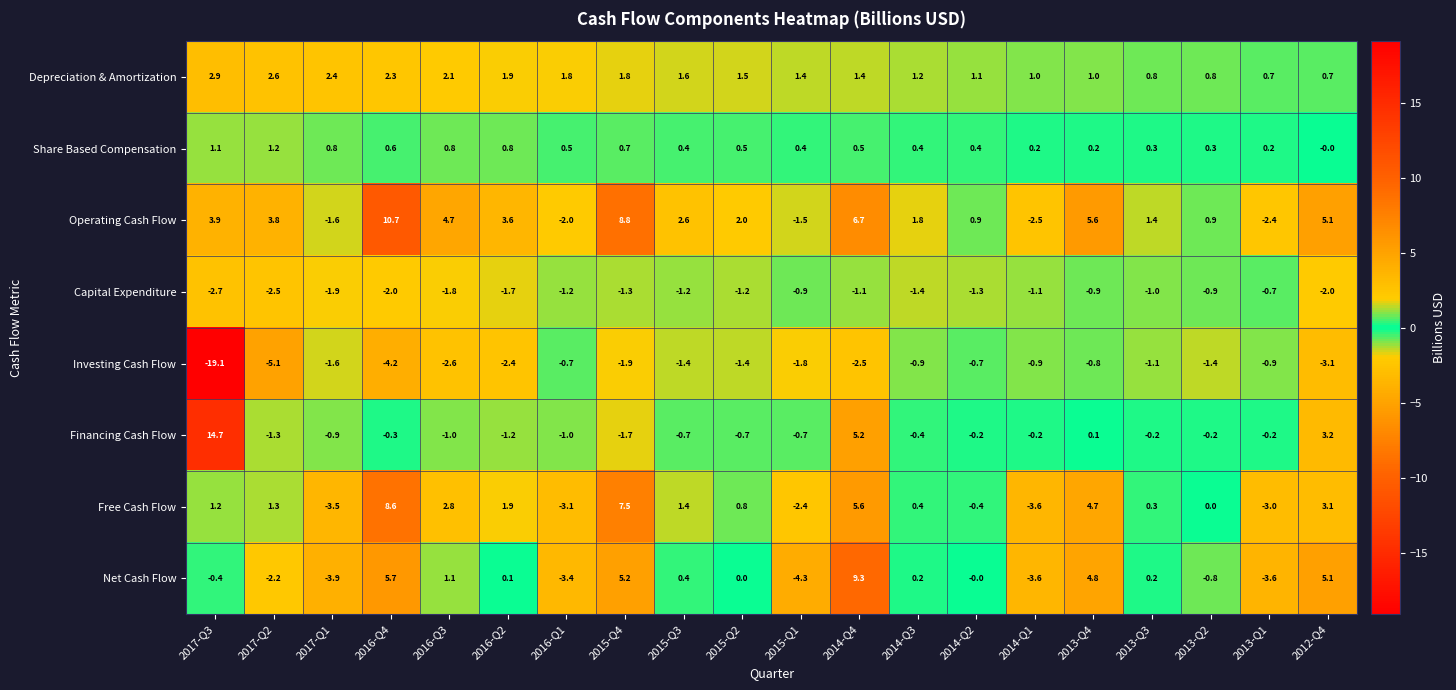

Which series has the largest total across all categories?

Operating Cash Flow